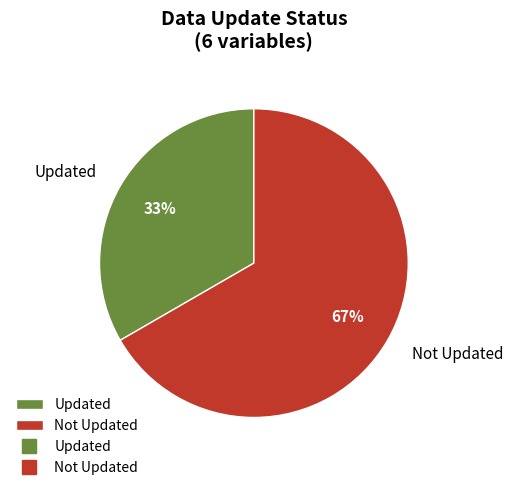

Which slice is the largest?

Not Updated